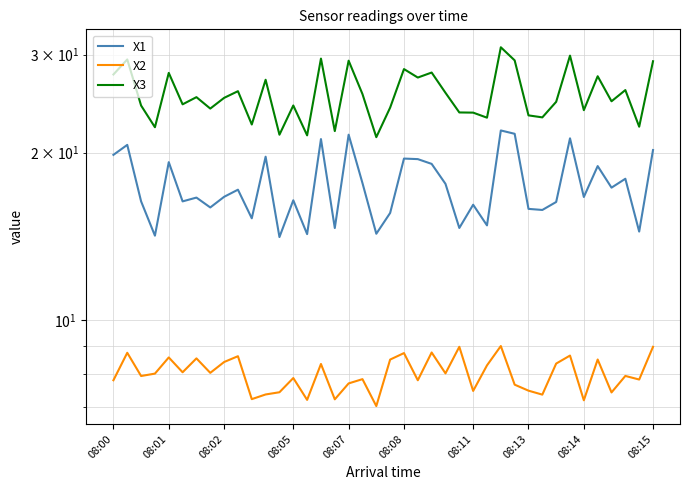

Which series has the largest total across all categories?

X3